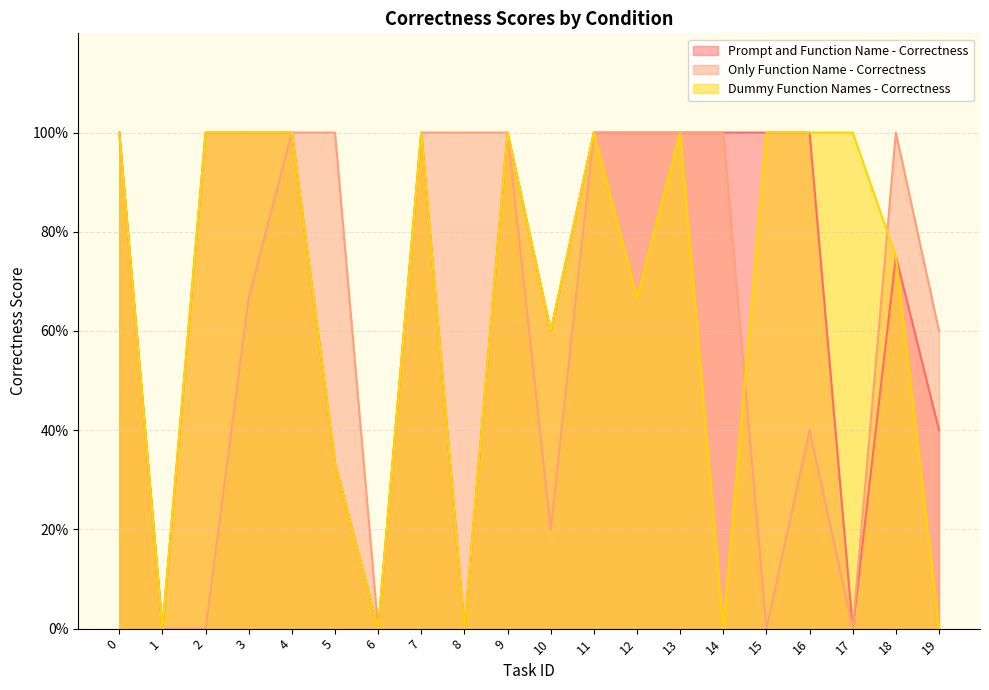

Reading right to left, what are all the values shown in this chart?

Prompt and Function Name - Correctness: 0.4	0.8	0.0	1.0	1.0	1.0	1.0	1.0	1.0	0.6	1.0	0.0	1.0	0.0	0.3	1.0	1.0	1.0	0.0	1.0
Only Function Name - Correctness: 0.6	1.0	0.0	0.4	0.0	1.0	1.0	1.0	1.0	0.2	1.0	1.0	1.0	0.0	1.0	1.0	0.7	0.0	0.0	1.0
Dummy Function Names - Correctness: 0.0	0.8	1.0	1.0	1.0	0.0	1.0	0.7	1.0	0.6	1.0	0.0	1.0	0.0	0.3	1.0	1.0	1.0	0.0	1.0